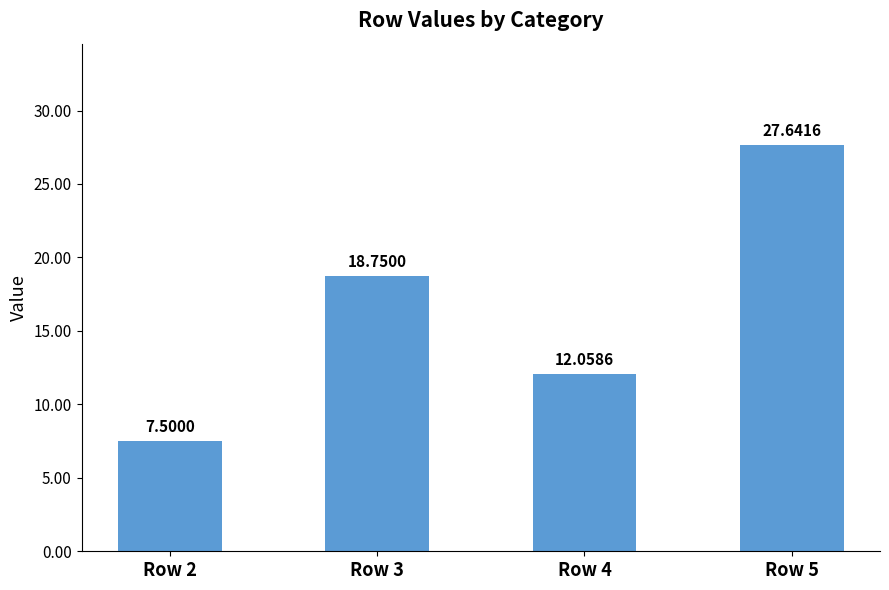

The chart shows a value of 27.6 at Row 5. True or false?

True